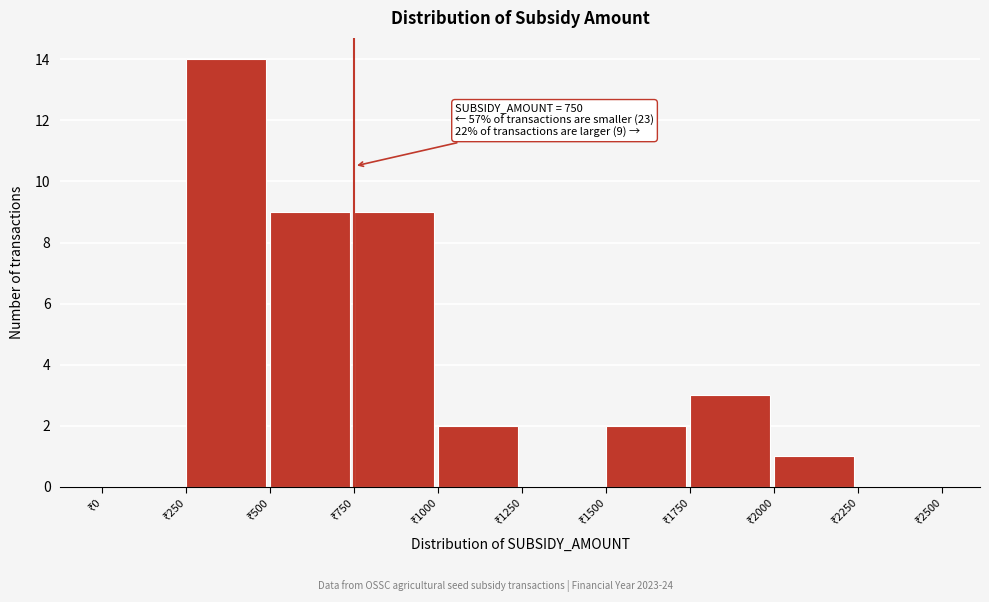

Which range on the x-axis has the tallest bar?

250 to 500